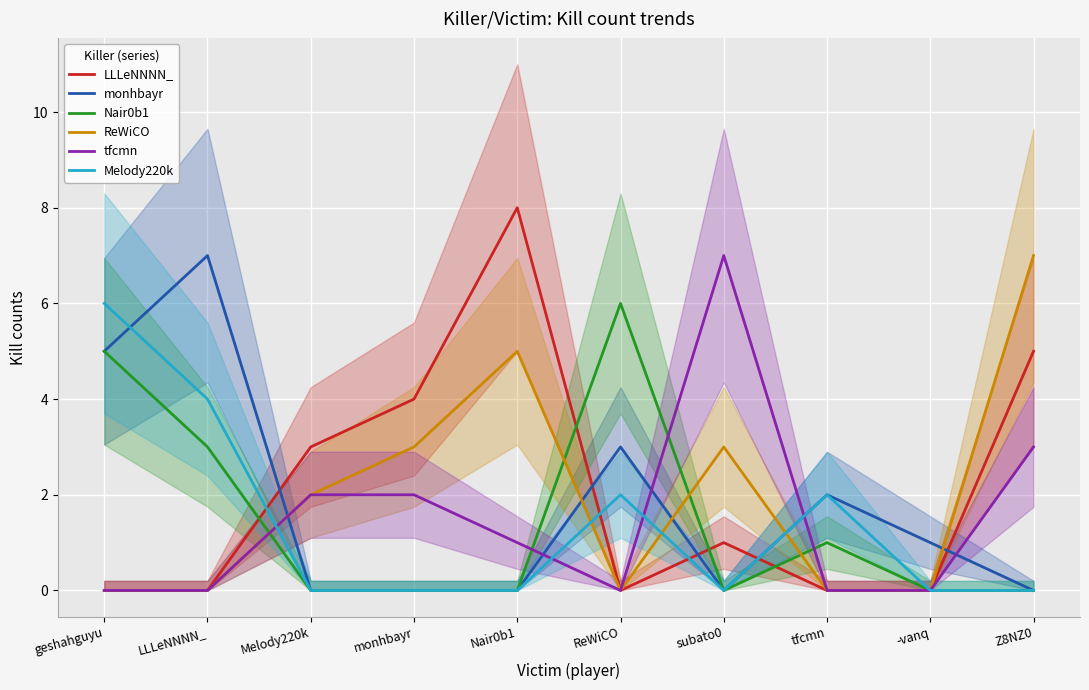

What position from the right is tfcmn?

3